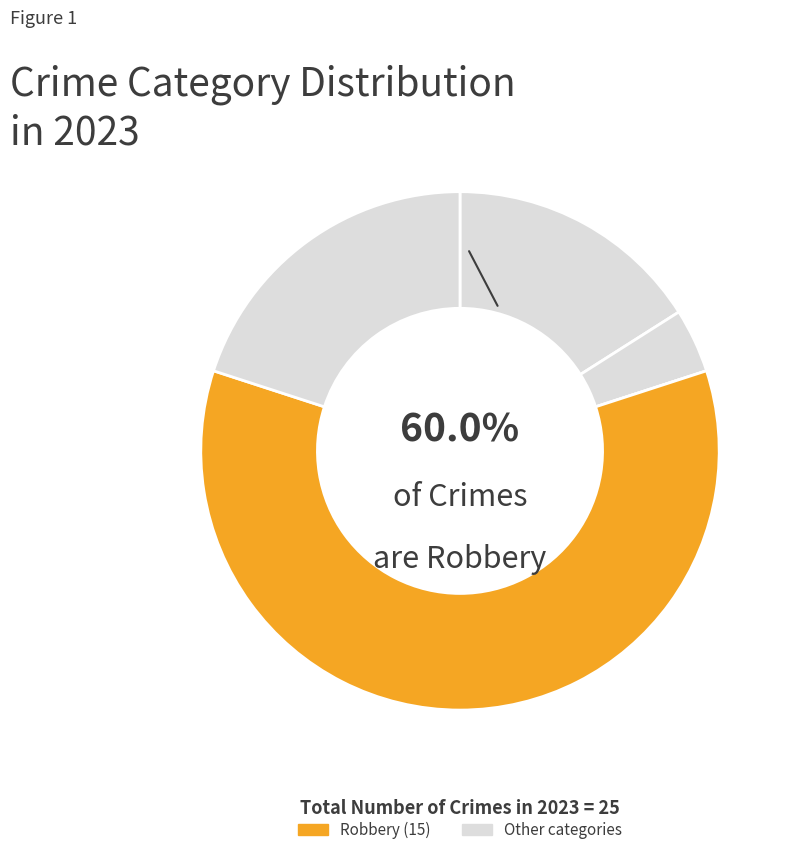

Does Robbery account for over 50% of the chart?

Yes